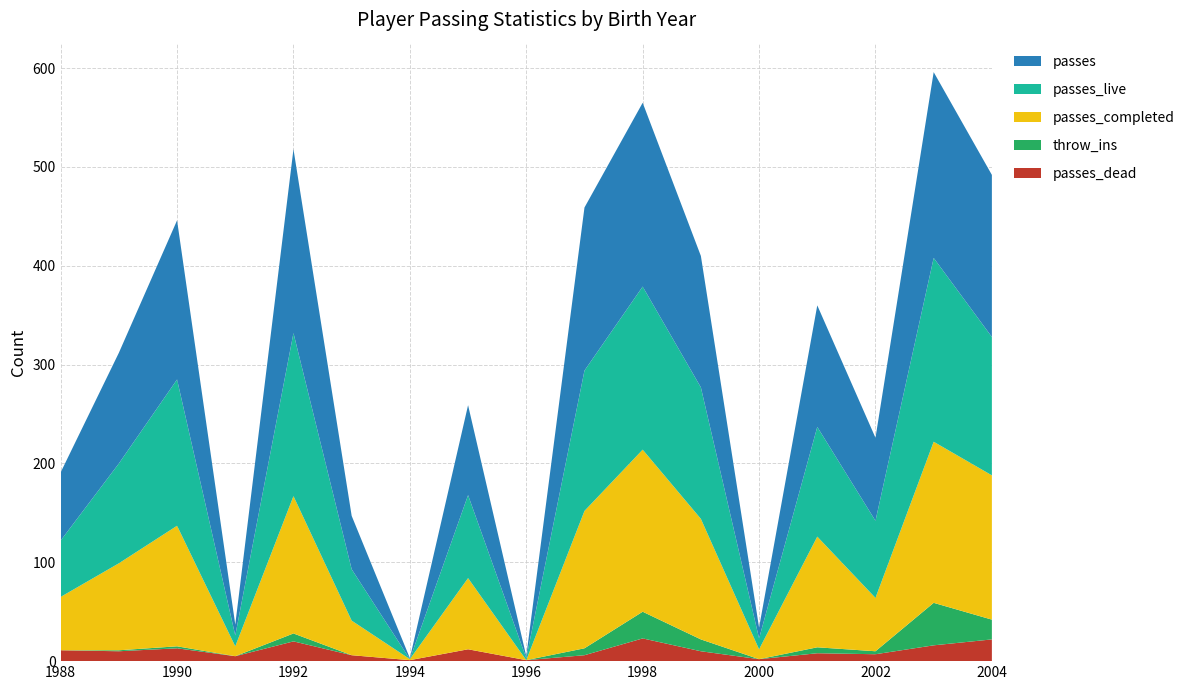

Reading left to right, list all the values displayed in this chart.

passes_dead: 11	10	13	5	20	6	1	12	1	6	23	10	2	8	7	16	22
throw_ins: 0	1	2	0	8	0	0	0	0	7	27	12	0	6	3	43	20
passes_completed: 54	88	122	10	139	35	1	72	0	139	164	122	10	112	54	163	146
passes_live: 57	101	148	11	165	52	0	84	2	142	165	133	11	111	78	186	140
passes: 69	112	161	11	186	54	1	91	2	165	186	133	11	123	84	188	164